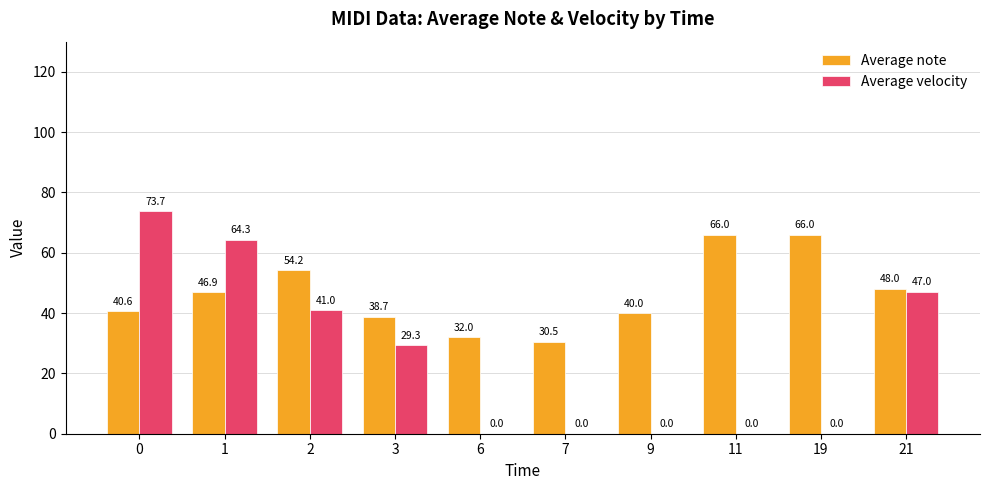

Which series changed the most between 1 and 11?

Average velocity